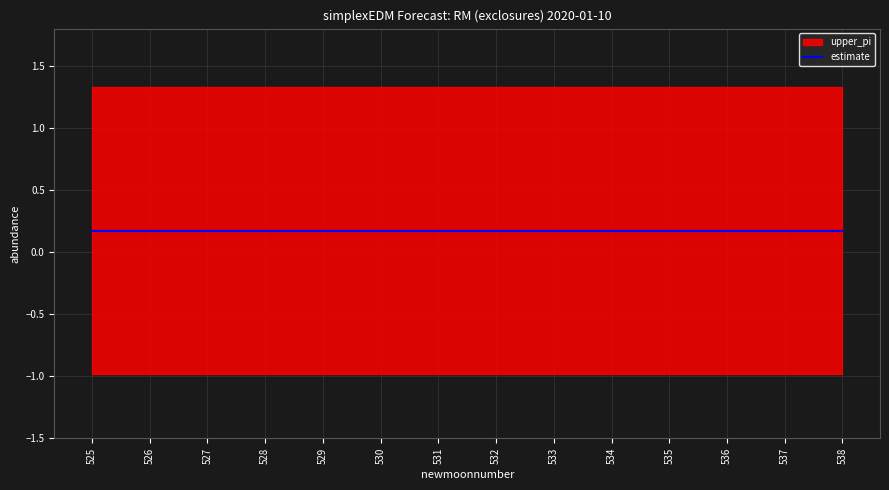

What is the average value of the upper_pi series?

1.3